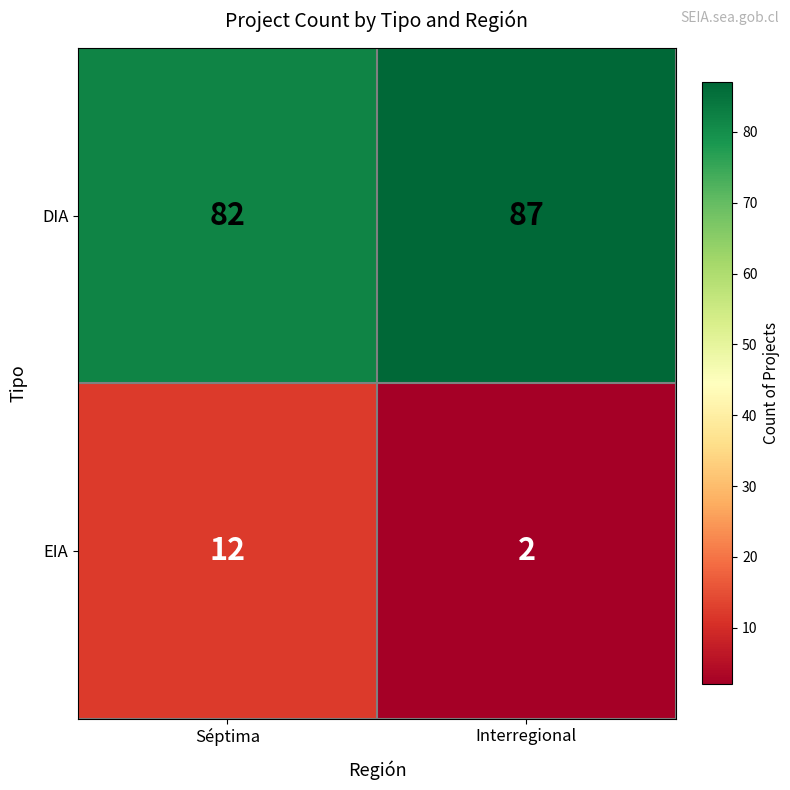

Is it true that EIA equals 1 at Interregional?

False